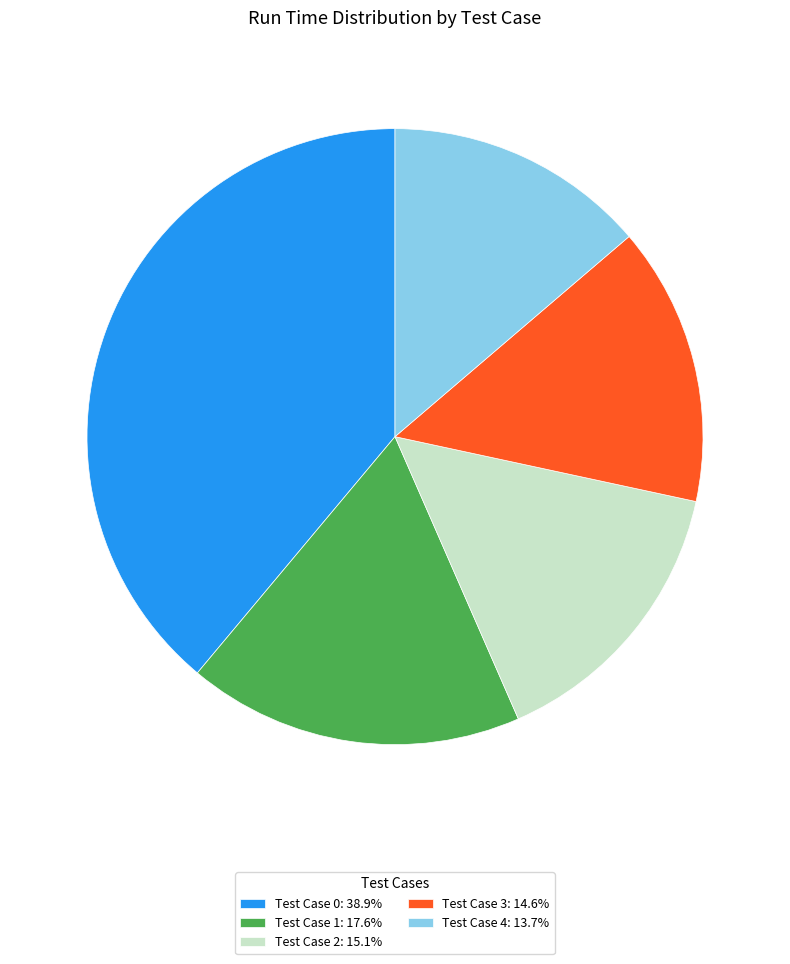

Is there any slice that represents more than half of the pie?

No